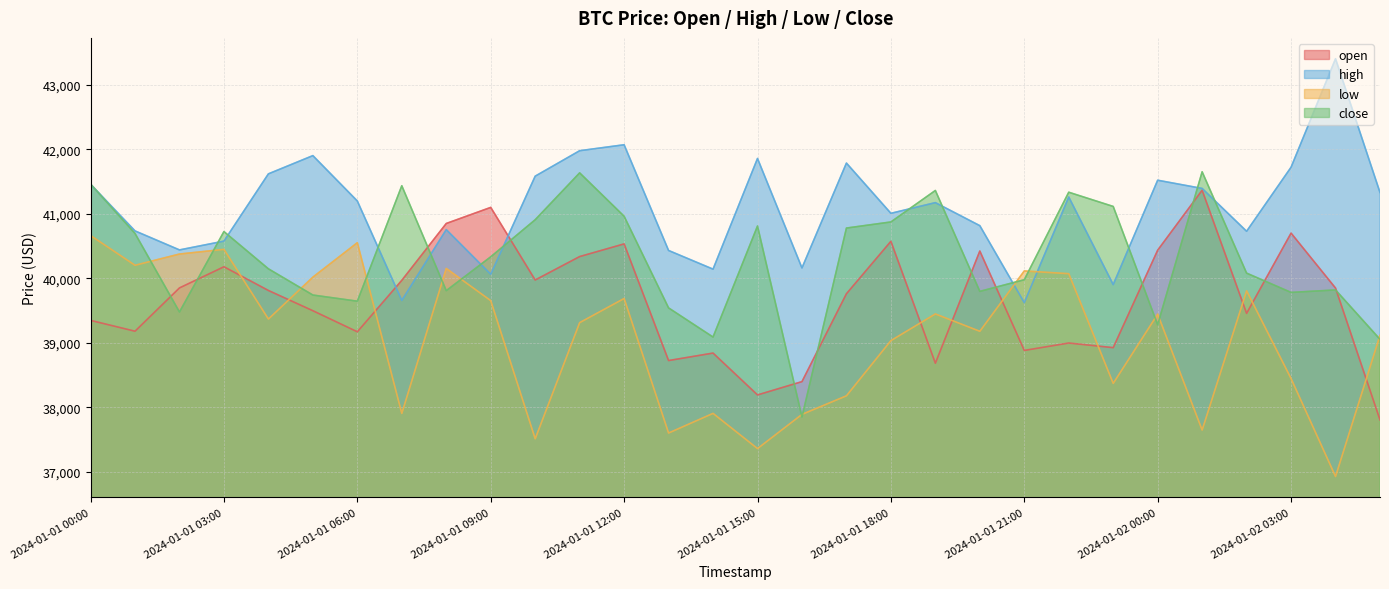

What is the difference between the maximum and minimum values in the open series?

3558.9